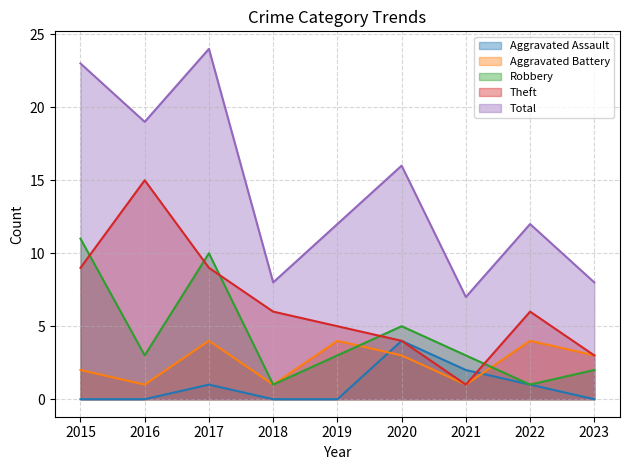

The Total series shows 12 at 2018. True or false?

False